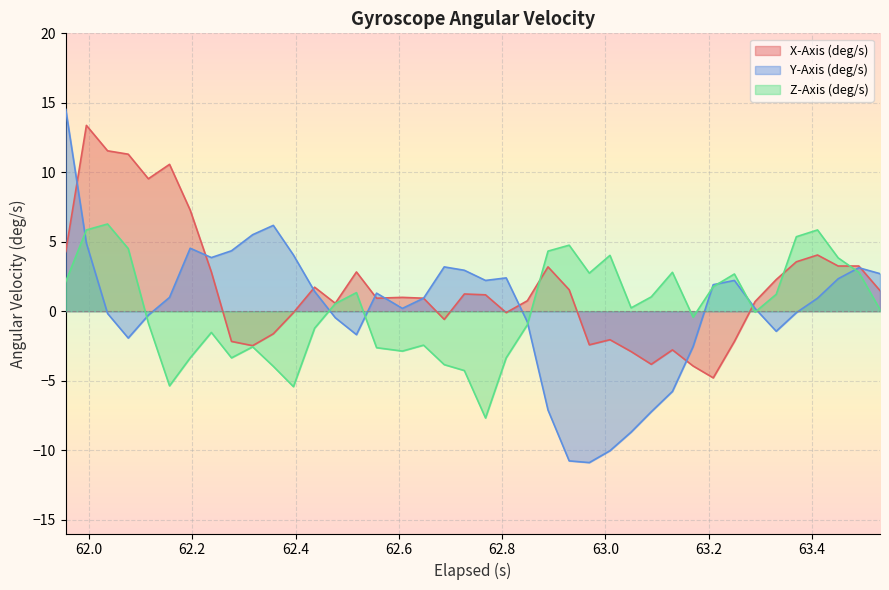

What is the minimum value for Z-Axis (deg/s)?

-7.7